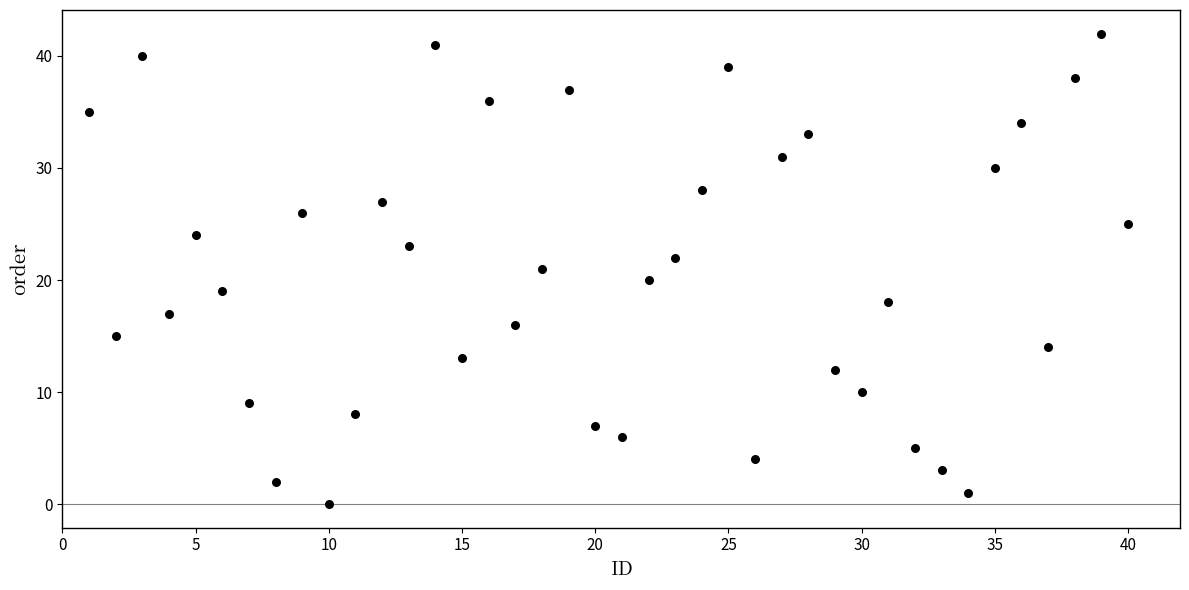

What is the range of Y values (max minus min)?

42